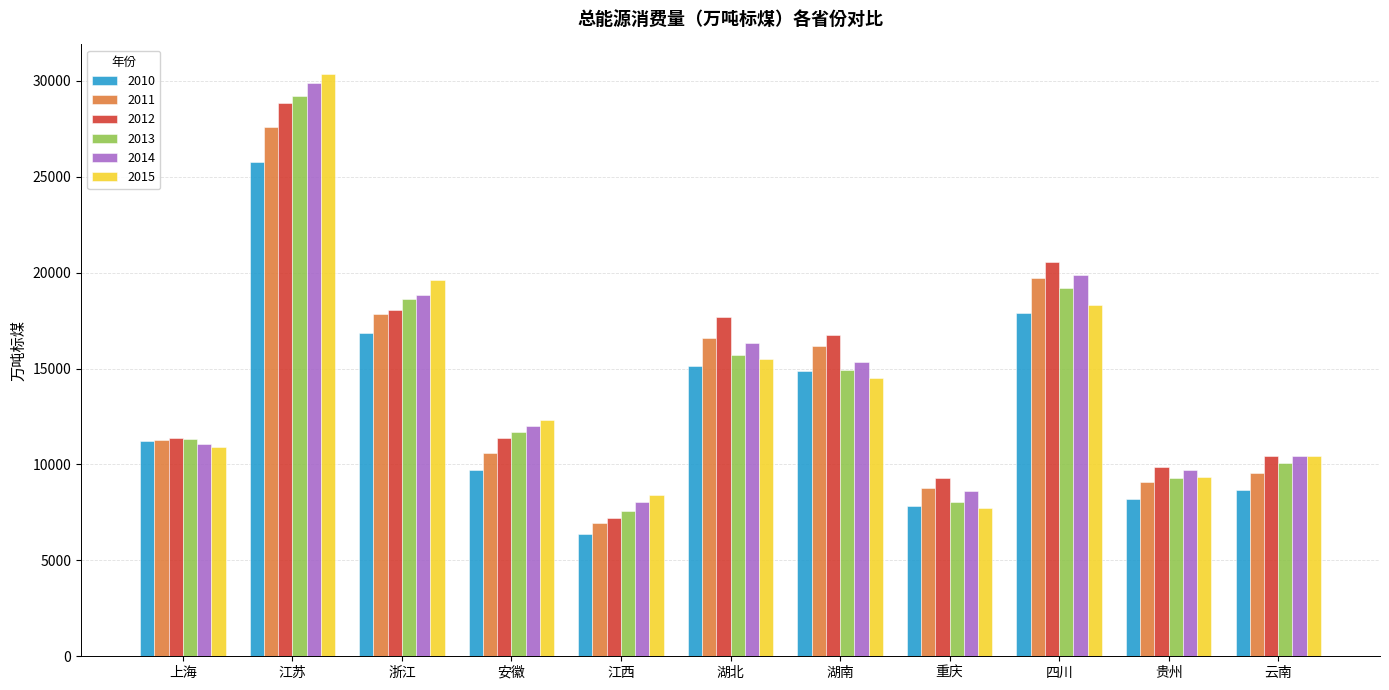

What is the average value of the 2015 series?

14313.8